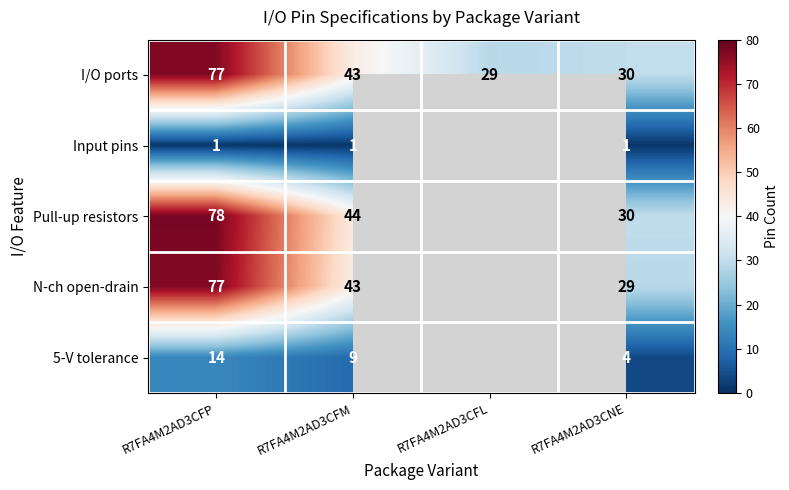

Which series changed the most between R7FA4M2AD3CFP and R7FA4M2AD3CNE?

Pull-up resistors